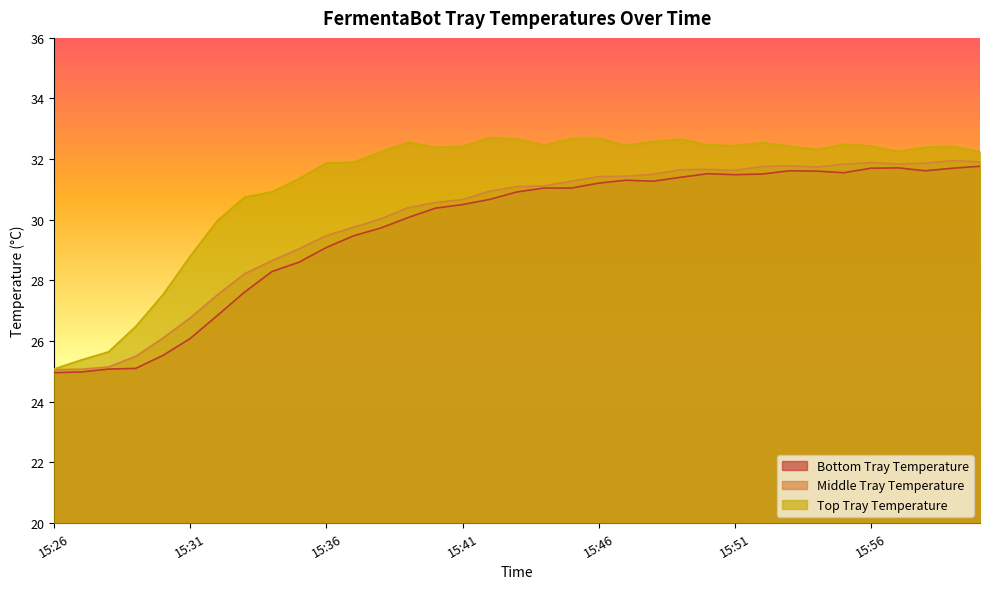

Is the value of Bottom Tray Temperature at 15:58 greater than the value of Top Tray Temperature at 15:28?

Yes